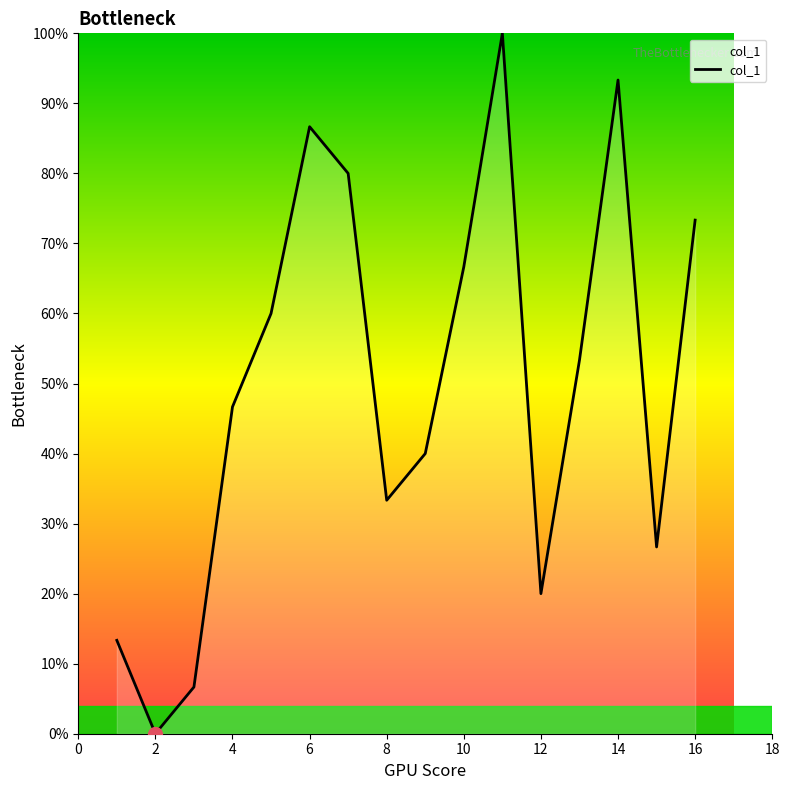

What is the difference between the maximum and minimum values?

100.0